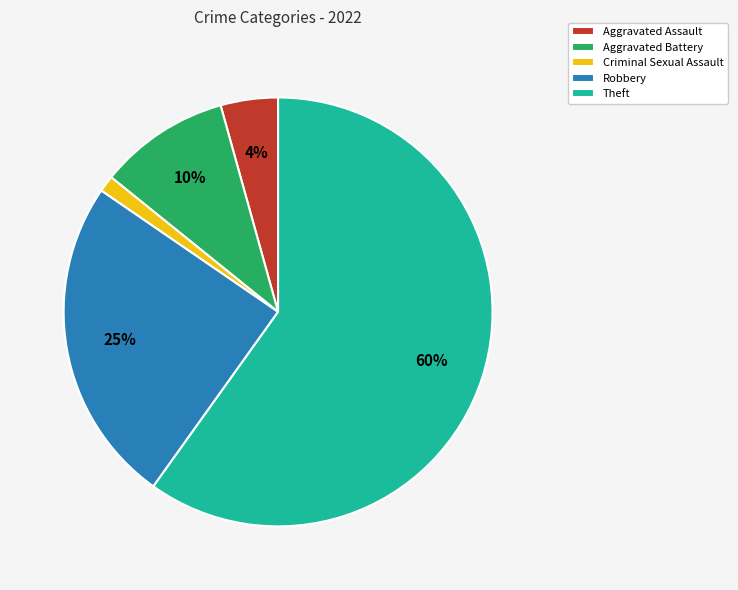

Count the number of slices in the pie.

5